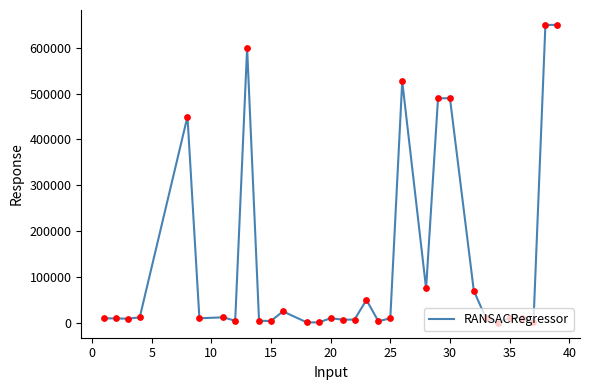

What is the greatest value displayed?

650000